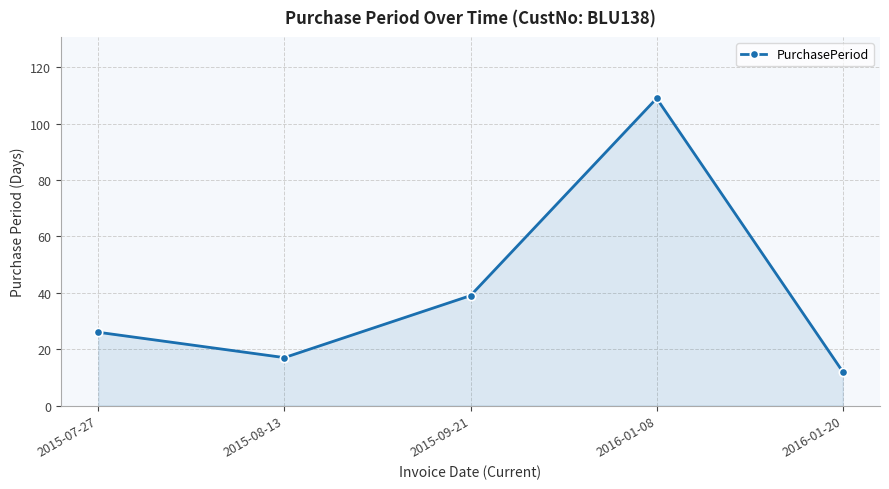

What is the difference between the values at 2015-08-13 and 2015-07-27?

9